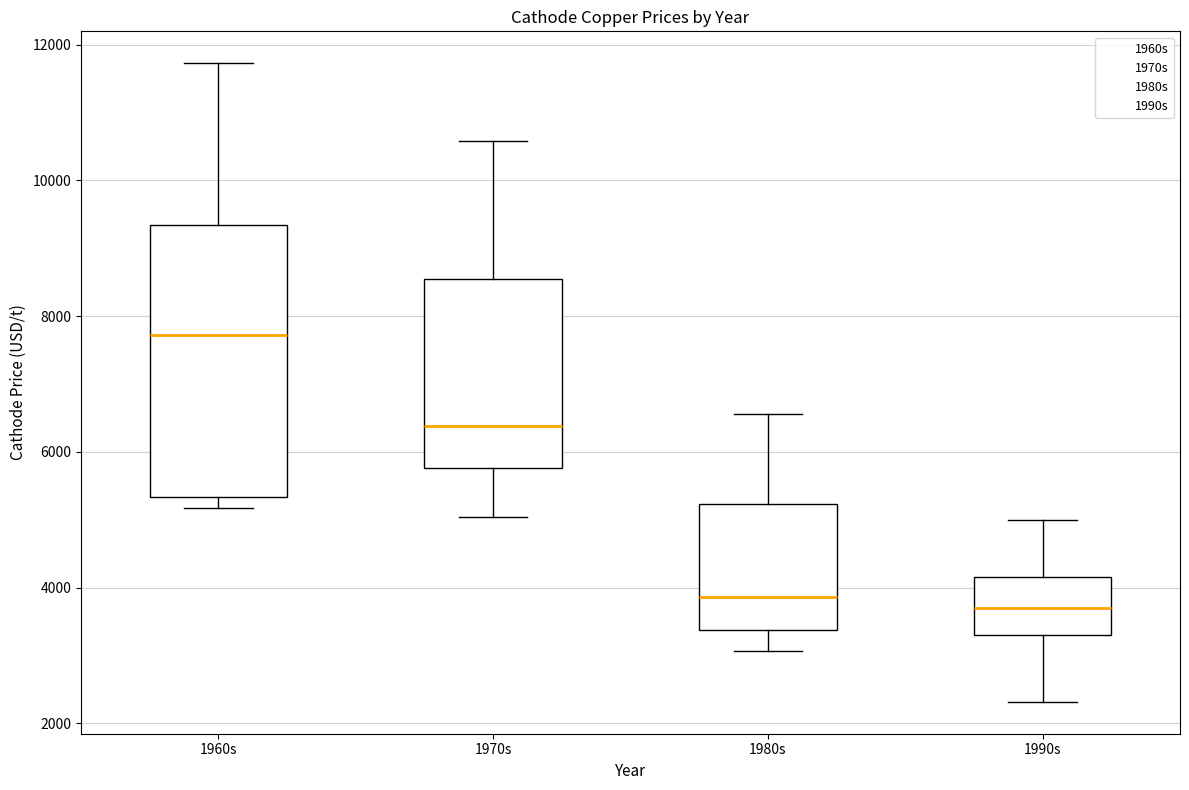

Reading left to right, transcribe this box plot: for each box, give where its median line is, the range the box spans, and where its two whiskers end, as read against the y-axis. The values are not printed on the chart, so give them approximately, as read against the axis.

1960s: median 7800, box 5400 to 9400, whiskers 5200 to 11800
1970s: median 6400, box 5800 to 8600, whiskers 5000 to 10600
1980s: median 3800, box 3400 to 5200, whiskers 3000 to 6600
1990s: median 3800, box 3400 to 4200, whiskers 2400 to 5000